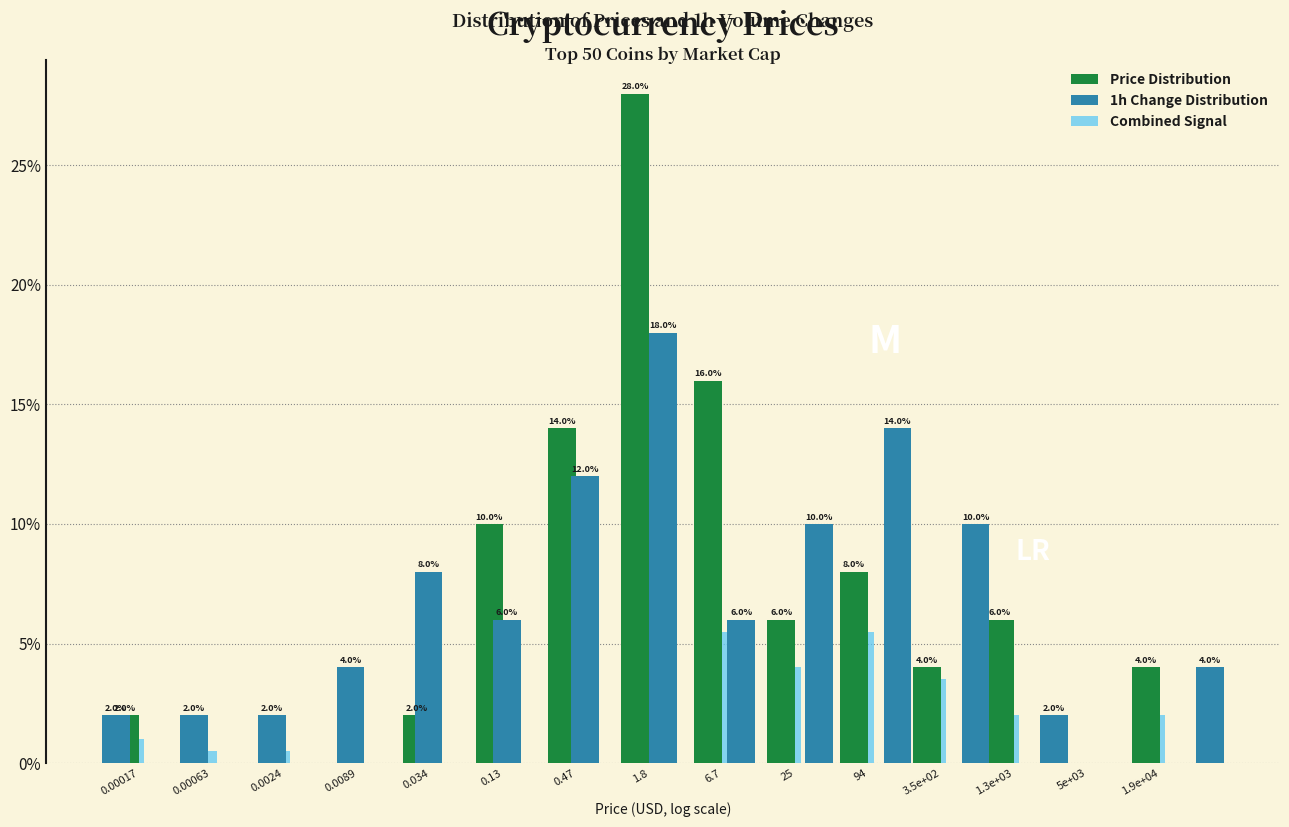

Which category has the highest value across all series?

1.8